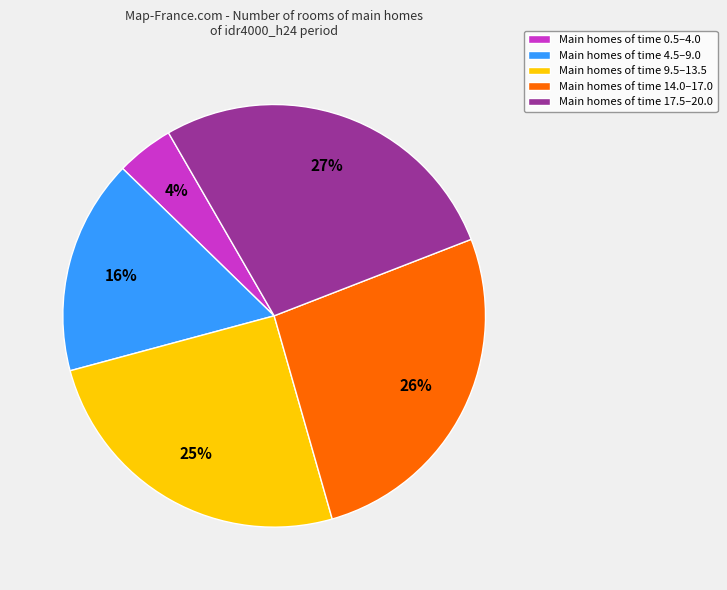

Does Main homes of time 4.5–9.0 account for over 50% of the chart?

No